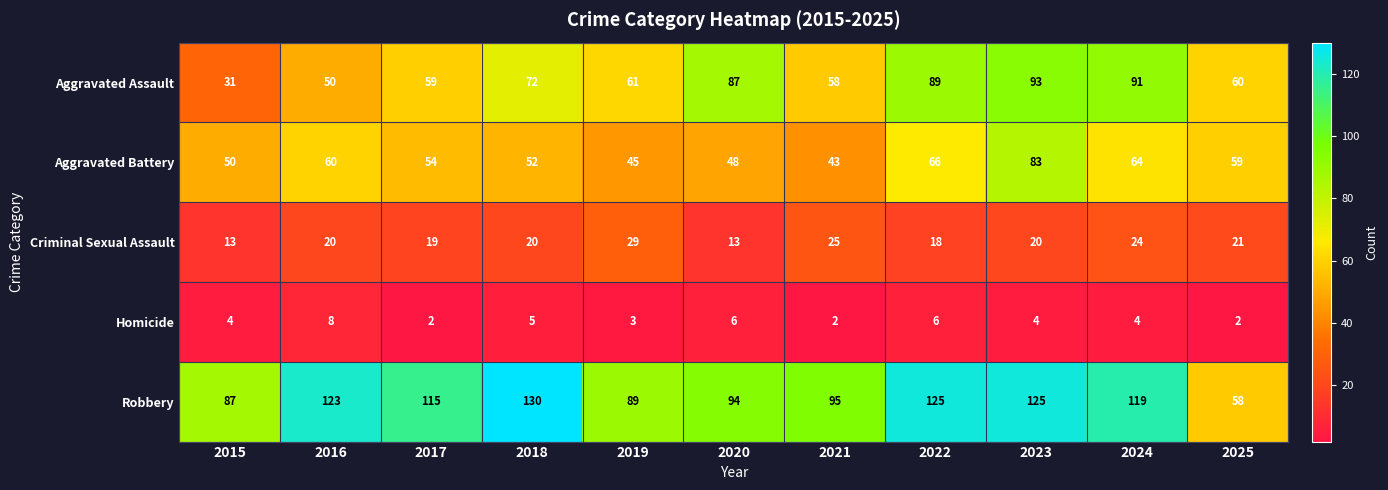

Where is Homicide nearest to the value 5?

2018